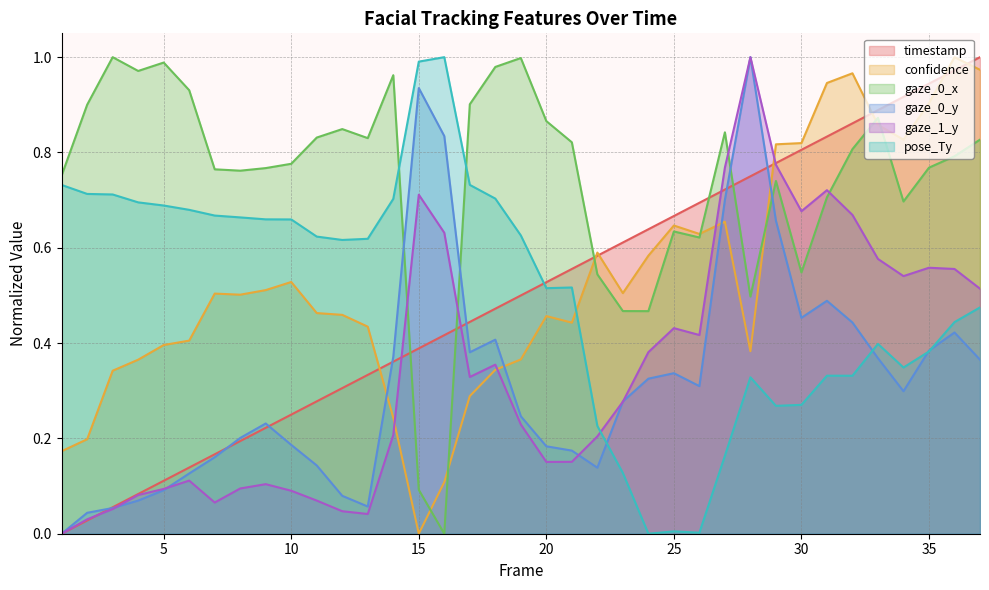

How many lines are shown in the chart?

6